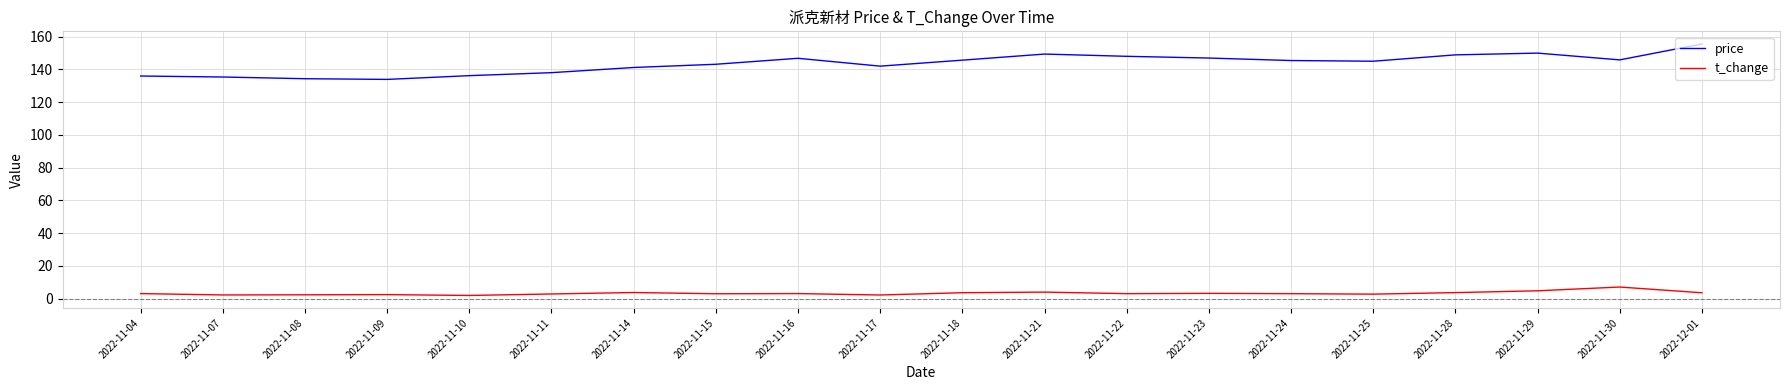

List the series in order of their peak value, highest first.

price, t_change